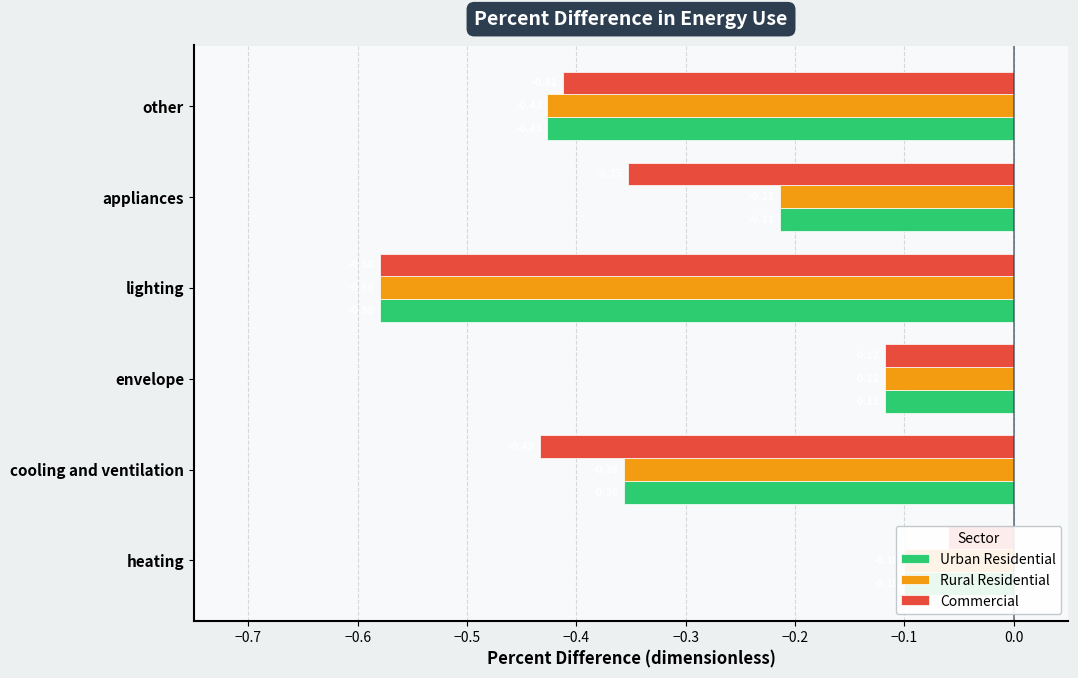

List the series in order of their peak value, lowest first.

Urban Residential, Rural Residential, Commercial